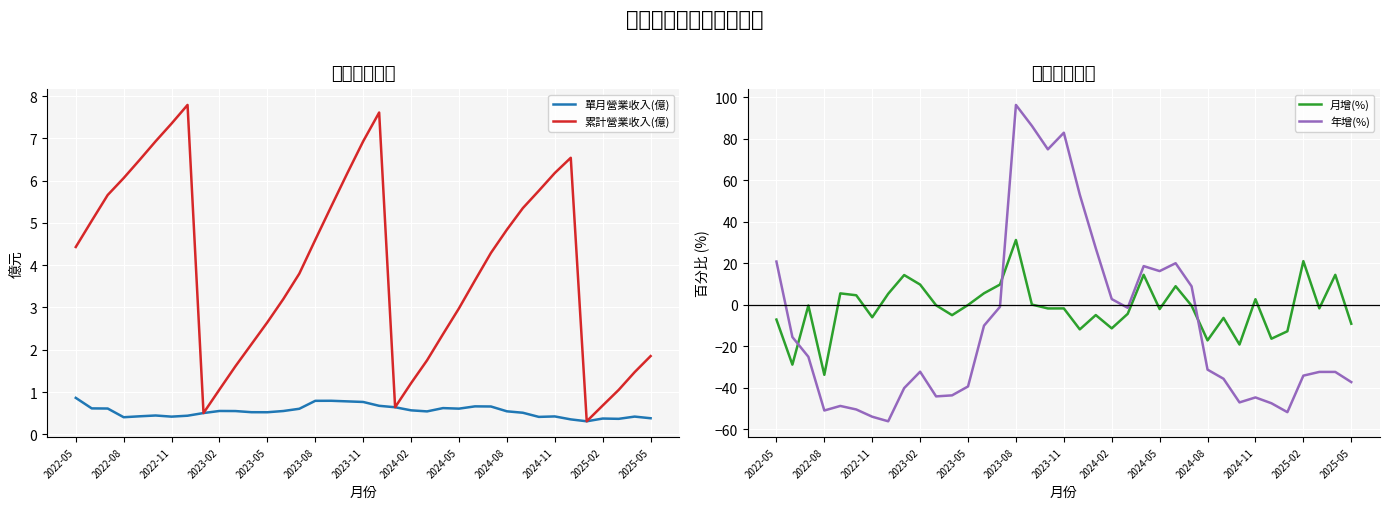

What is the difference between the maximum and minimum values in the 月增(%) series?

65.0